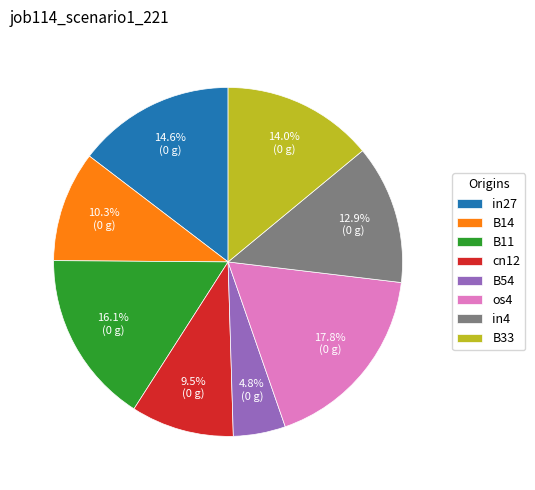

Do cn12 and in4 together represent more than half of the pie?

No